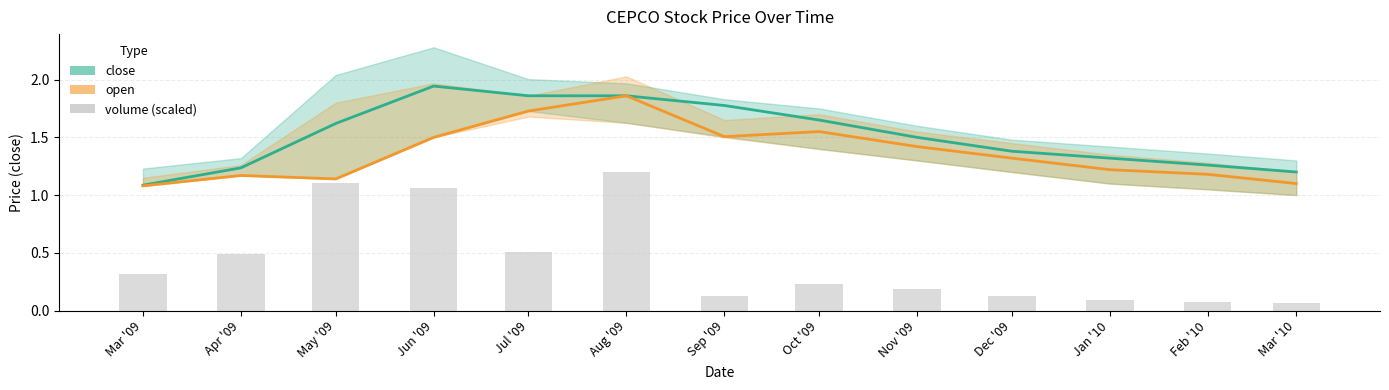

What is the label of the 9th bar from the left?

Nov '09